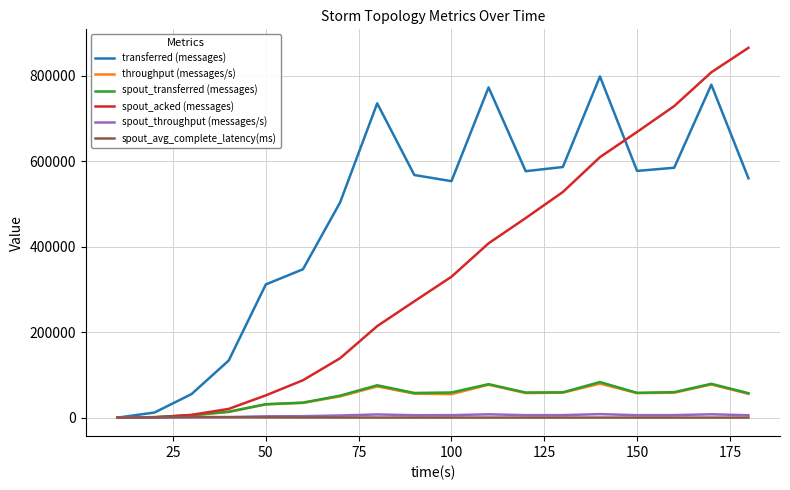

Which series has the widest spread of values?

spout_acked (messages)